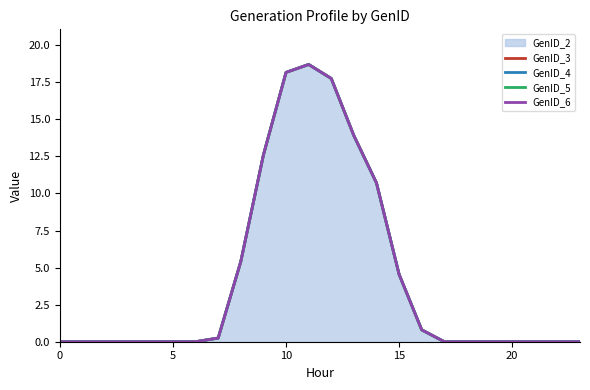

True or false: GenID_4 has a value of 24.6 at 12.

False